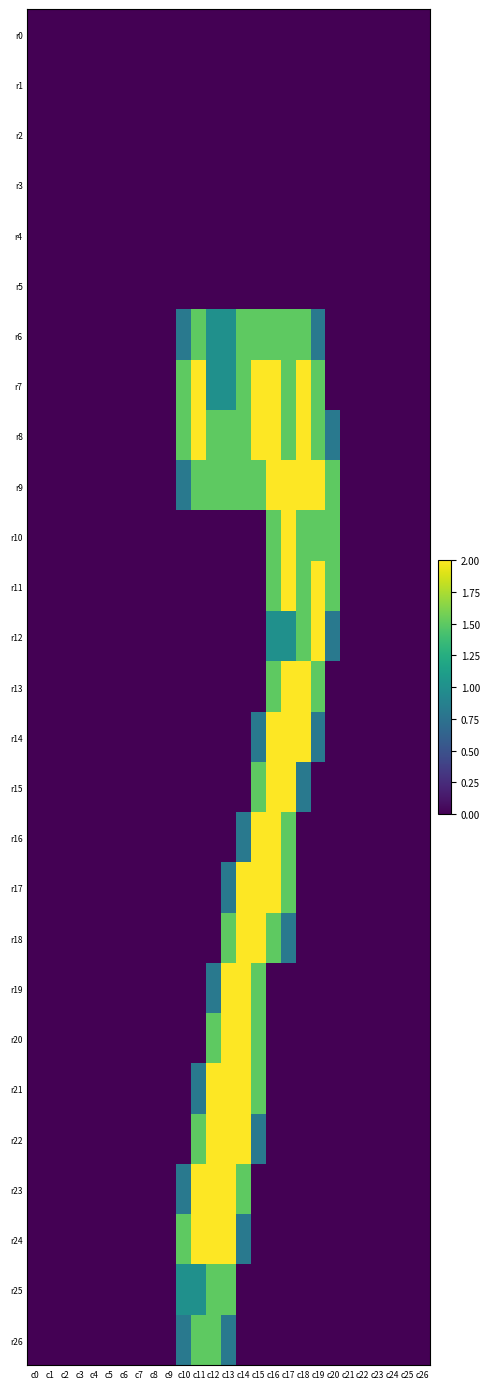

What is the total value across all series at c14?

21.1